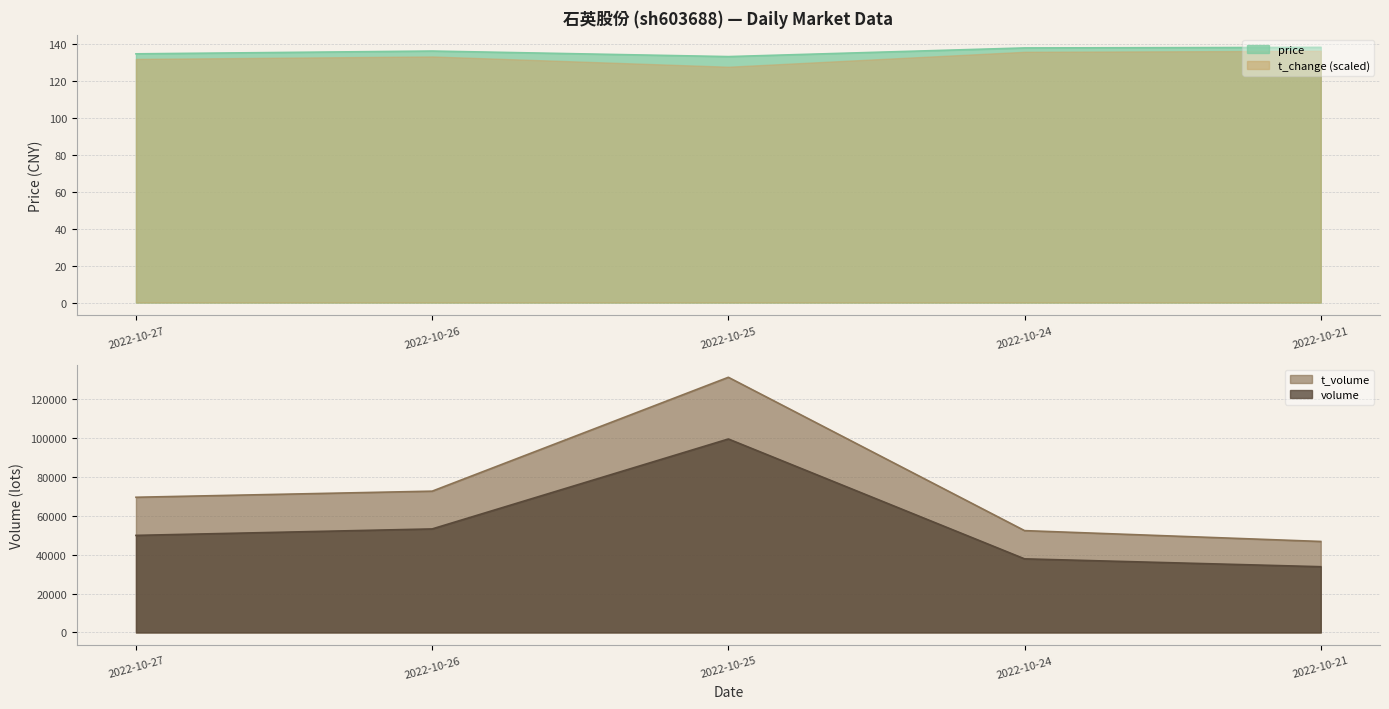

Which has a higher value, 2022-10-27 or 2022-10-26?

2022-10-26